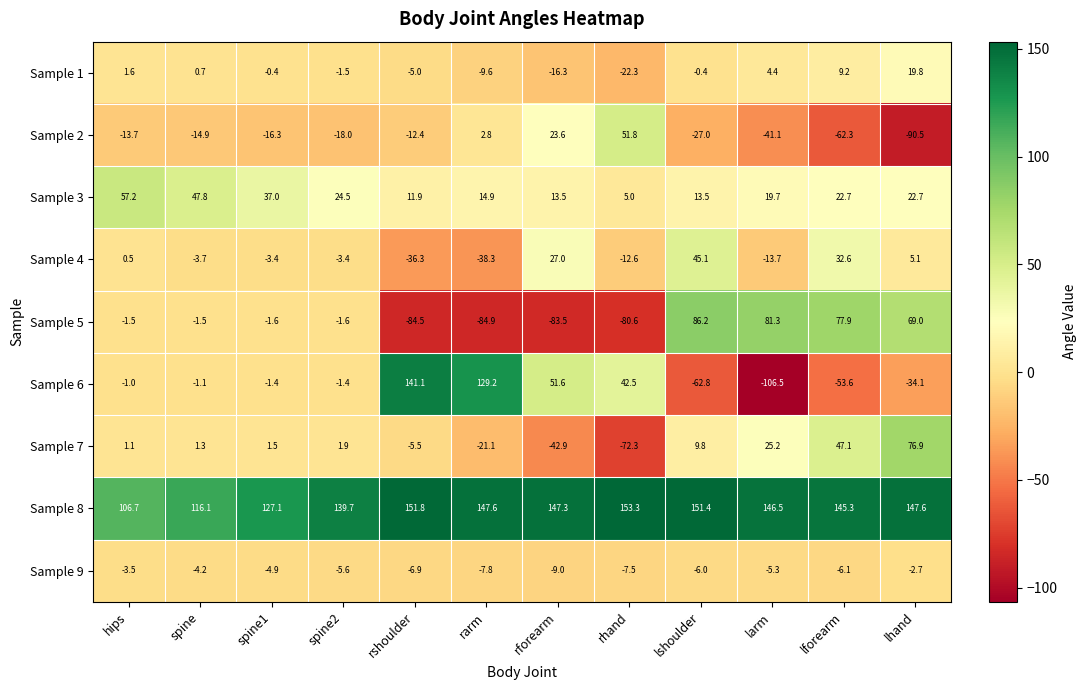

Which series changed the most between spine1 and rhand?

Sample 5